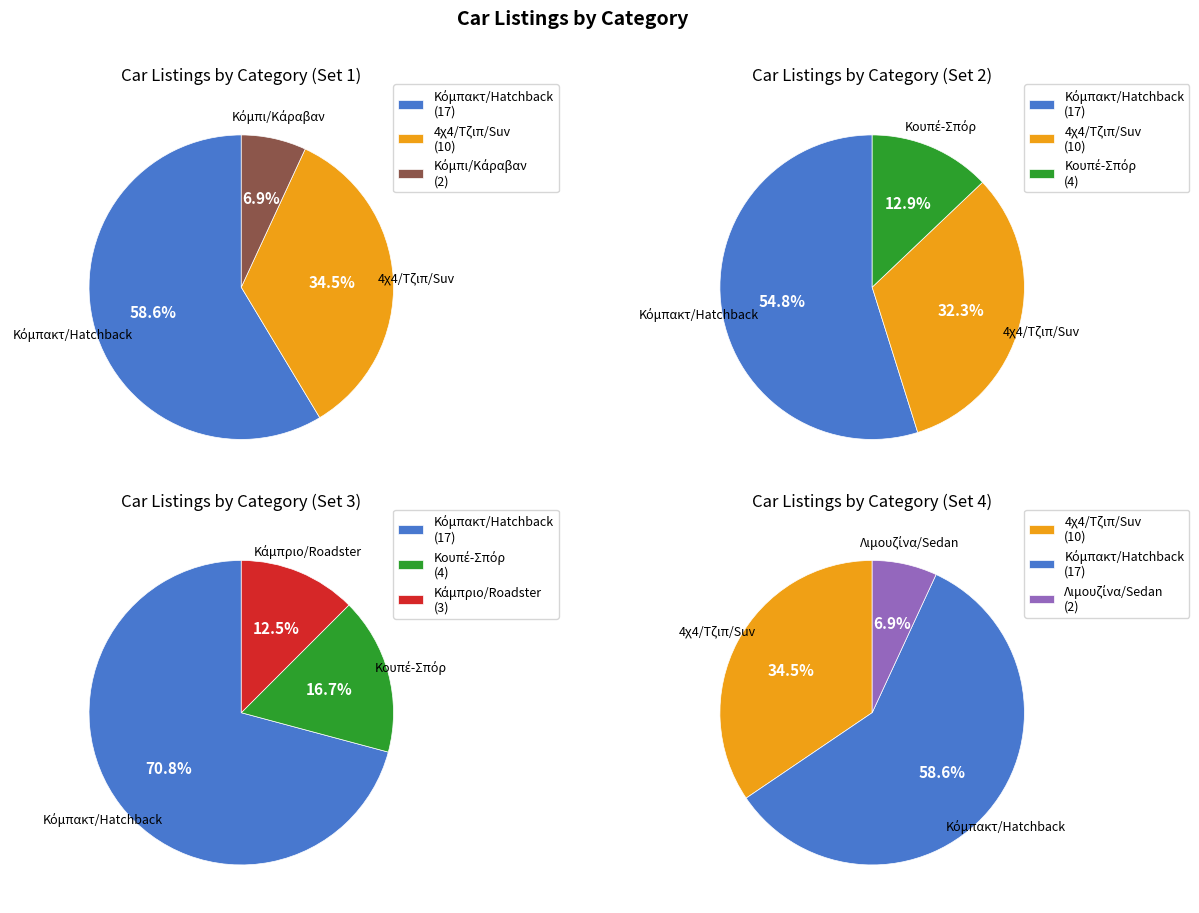

What is the change in value from Κουπέ-Σπόρ to Κάμπριο/Roadster?

-1